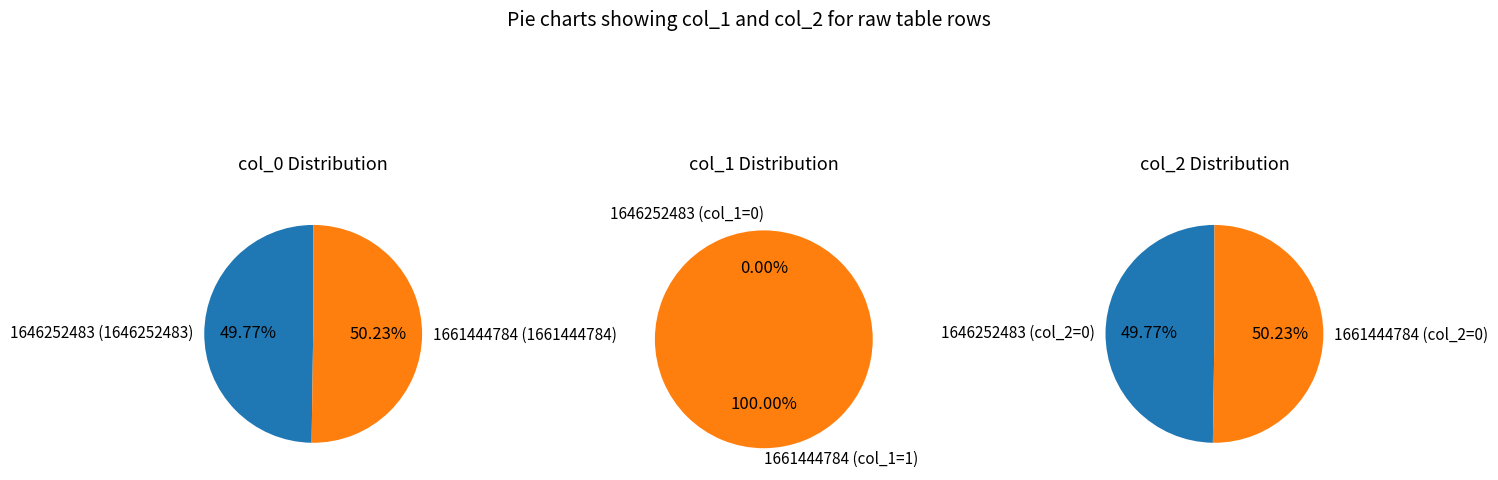

To the nearest percent, what percentage of the pie is 1661444784?

100%